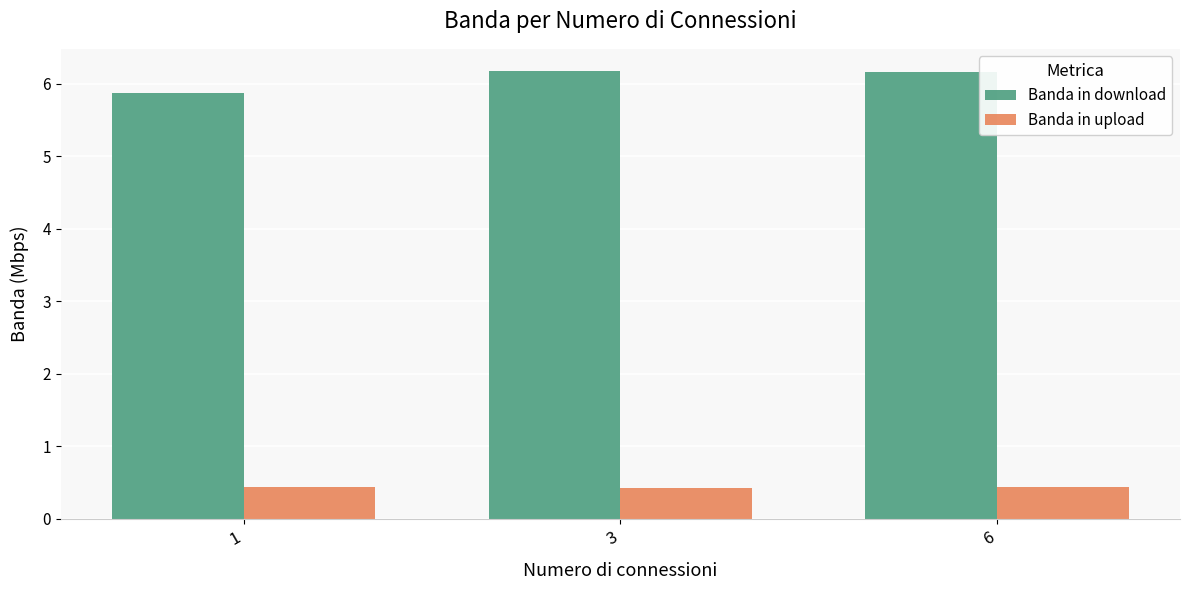

The value of Banda in download at 6 is 3.5. True or false?

False